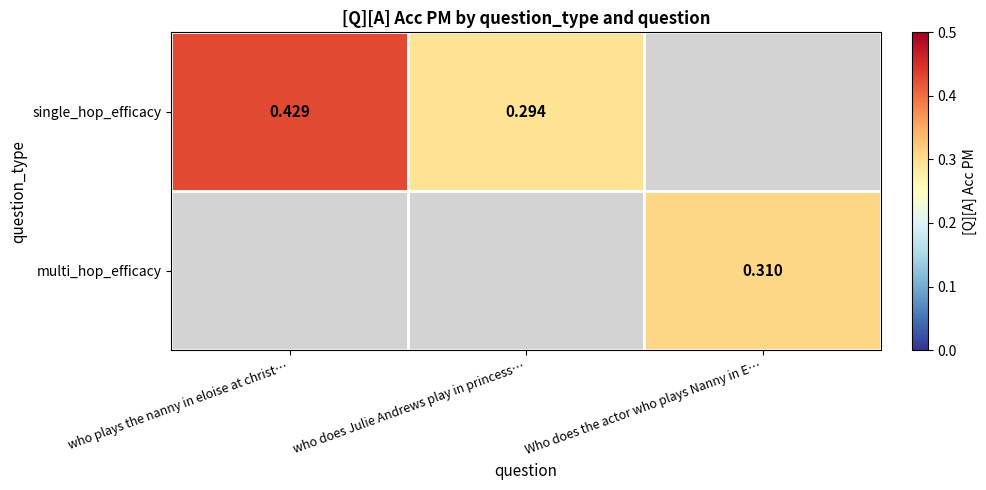

True or false: single_hop_efficacy has a value of 0.3 at who does Julie Andrews play in princess….

True